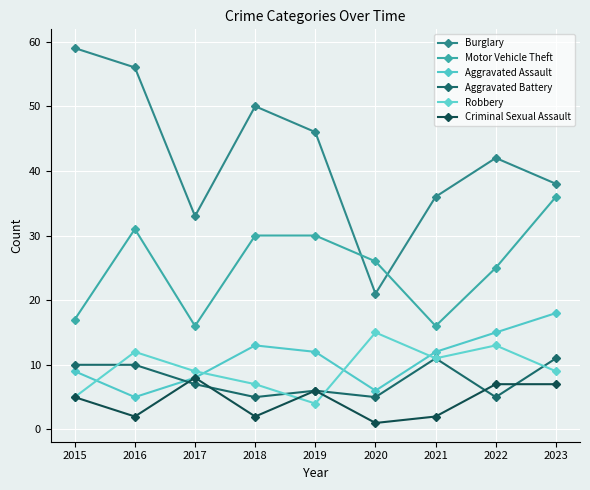

True or false: Burglary has more than 1 points higher than both neighbors.

True